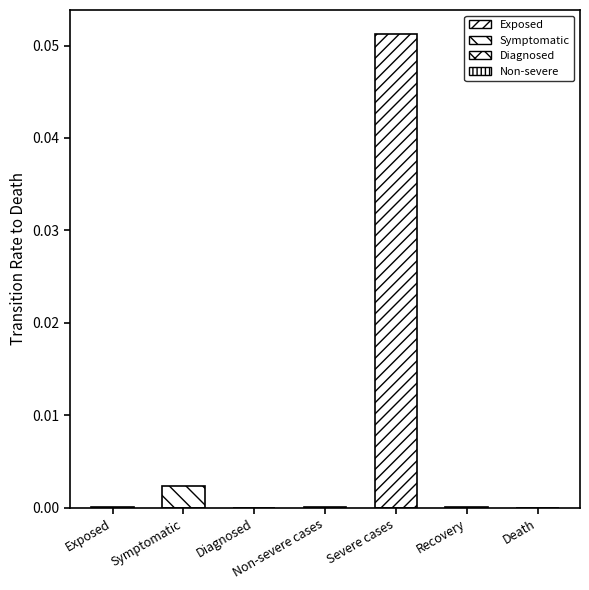

At which category does the chart reach its peak across all series?

Severe cases